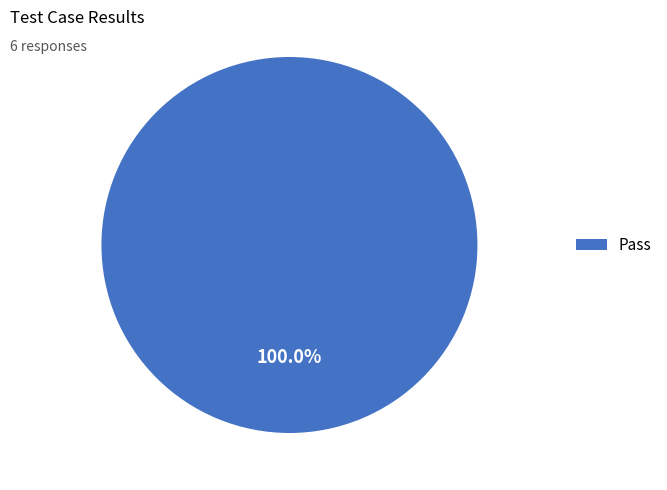

Rank the categories by value from highest to lowest.

Pass